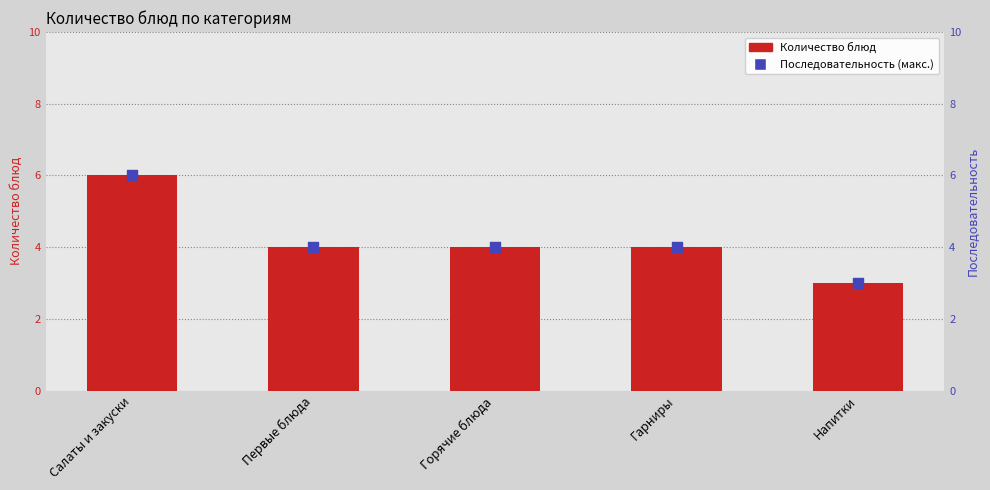

Which series contains the lowest Y value?

Количество блюд